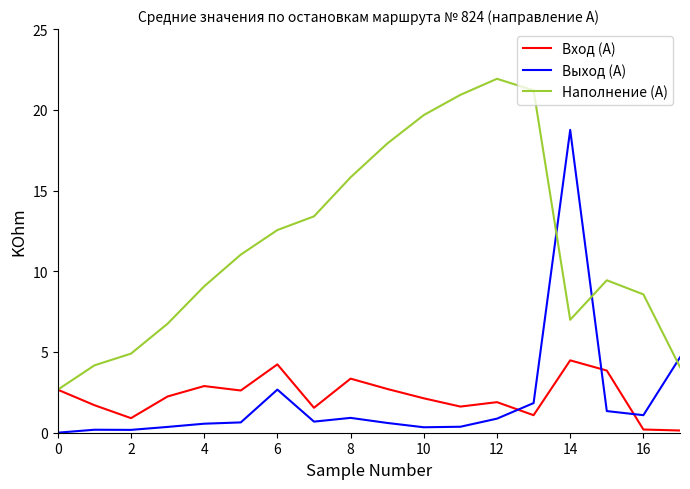

What is the highest value of the Вход (А) series?

4.5